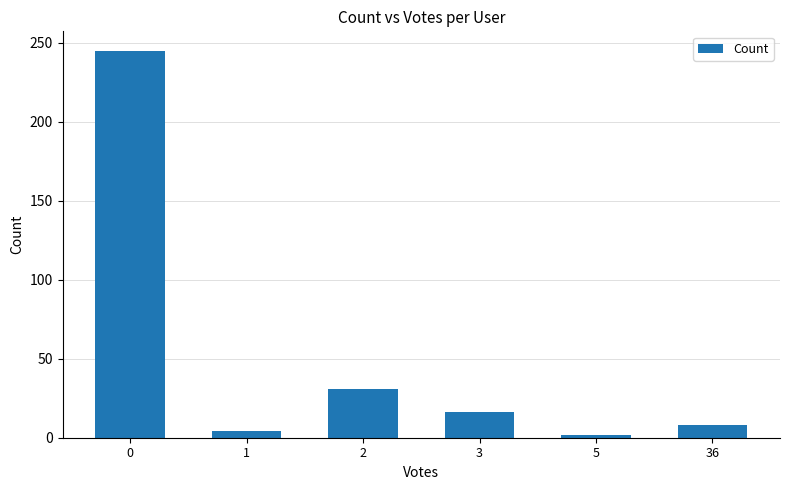

Does the chart contain any negative values?

No